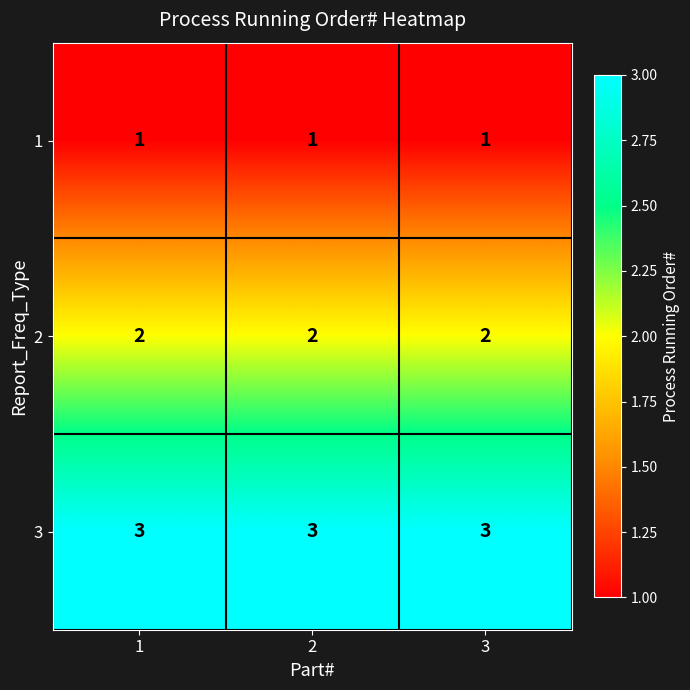

What is the maximum value shown in the chart?

3